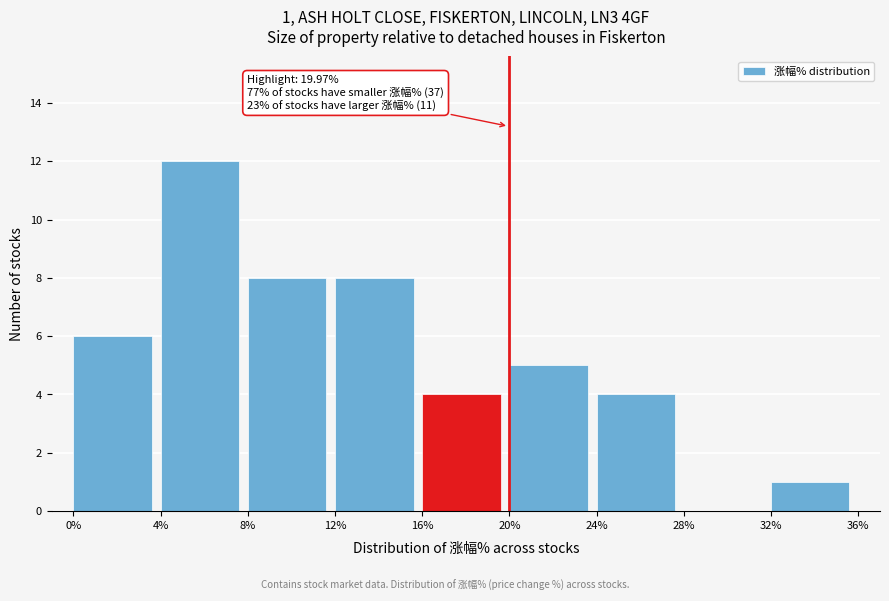

Which range on the x-axis has the tallest bar?

4% to 8%